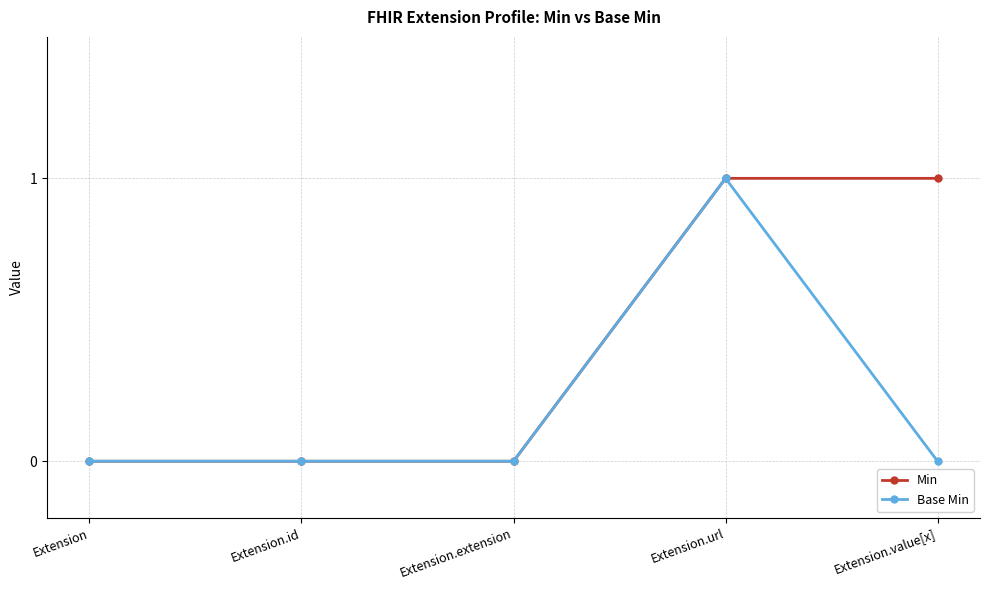

List the series in order of their overall mean, lowest first.

Base Min, Min